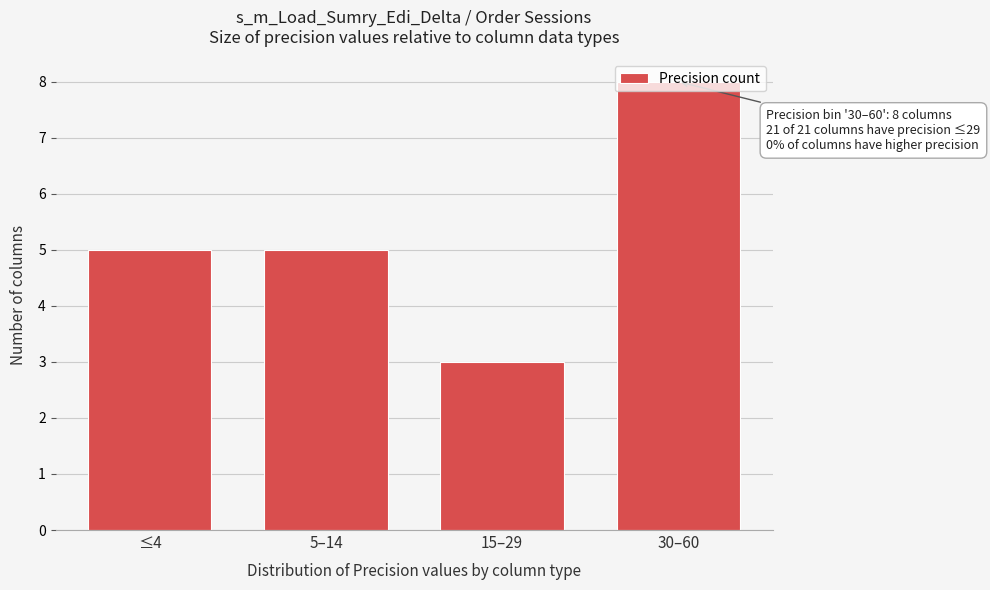

What is the approximate value at 30–60?

8